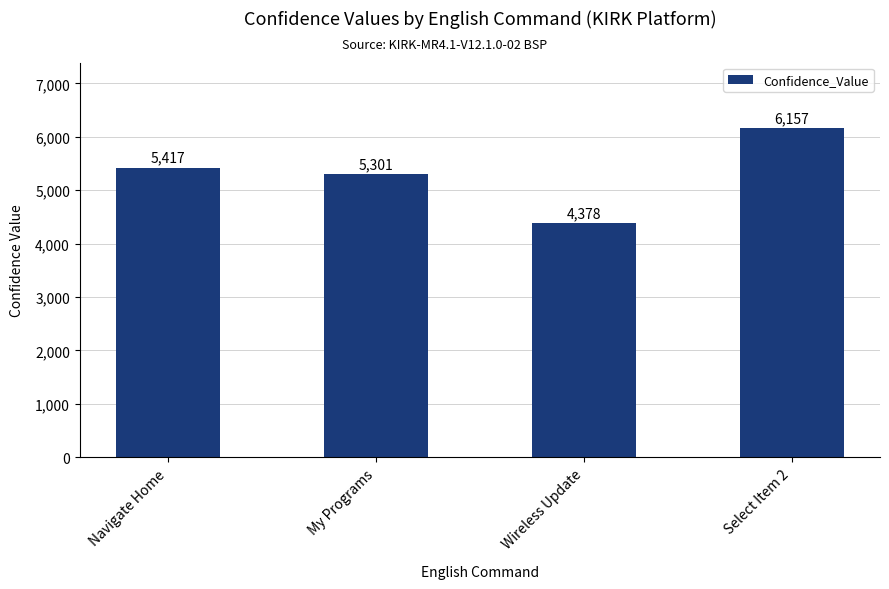

Read the value at Navigate Home.

5417